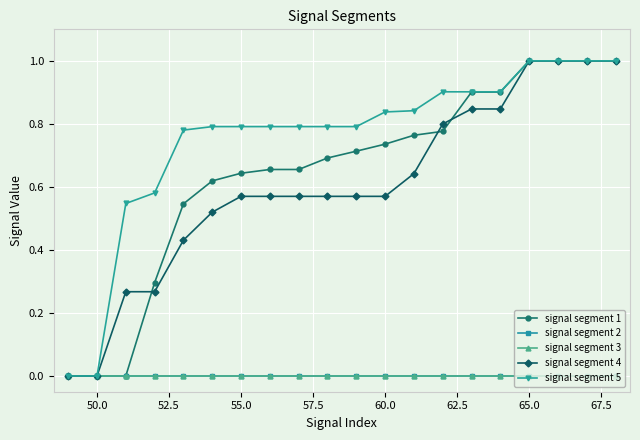

True or false: signal segment 1 and signal segment 3 intersect in this chart.

False